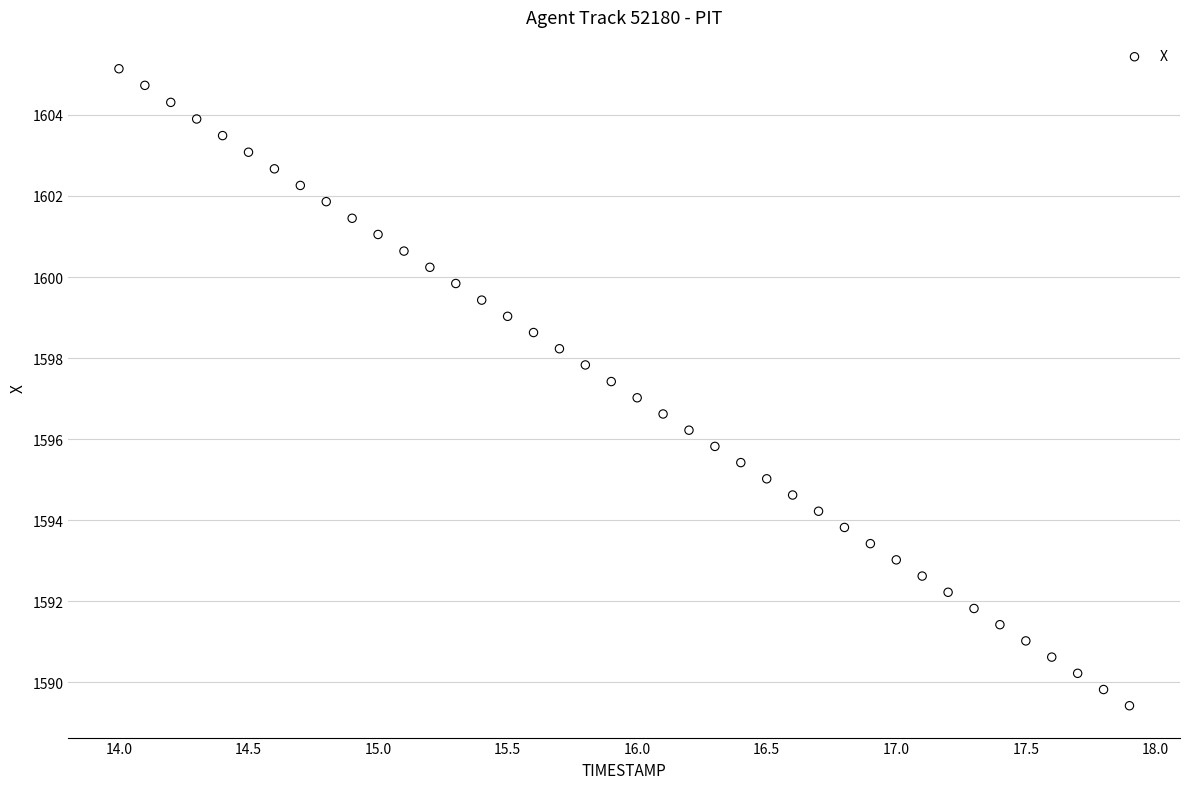

What is the range of X values (max minus min)?

3.9